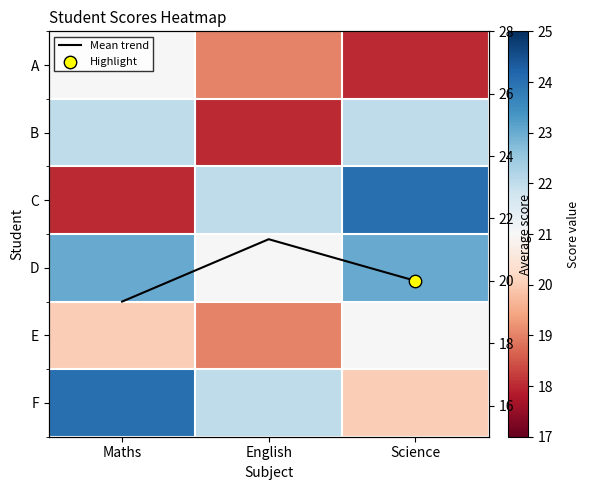

Which series has the largest range (max minus min)?

C